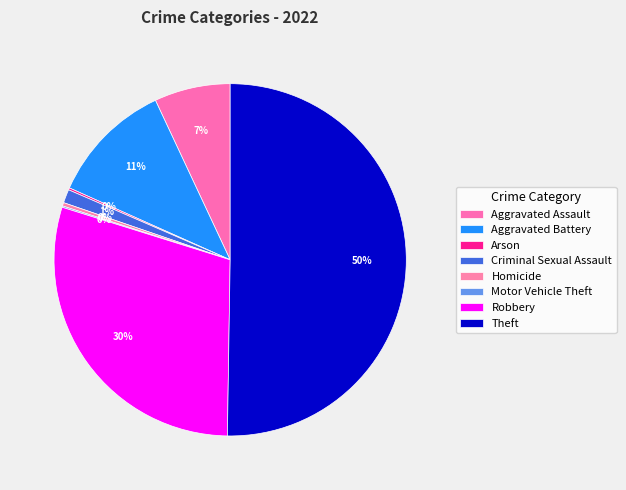

What is the majority slice?

Theft